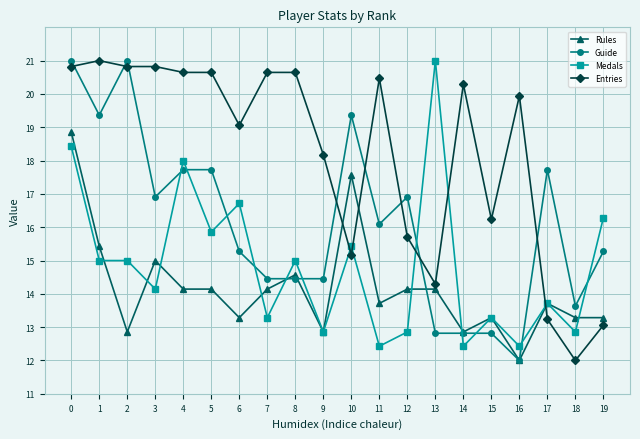

True or false: Medals has more than 1 points higher than both neighbors.

True